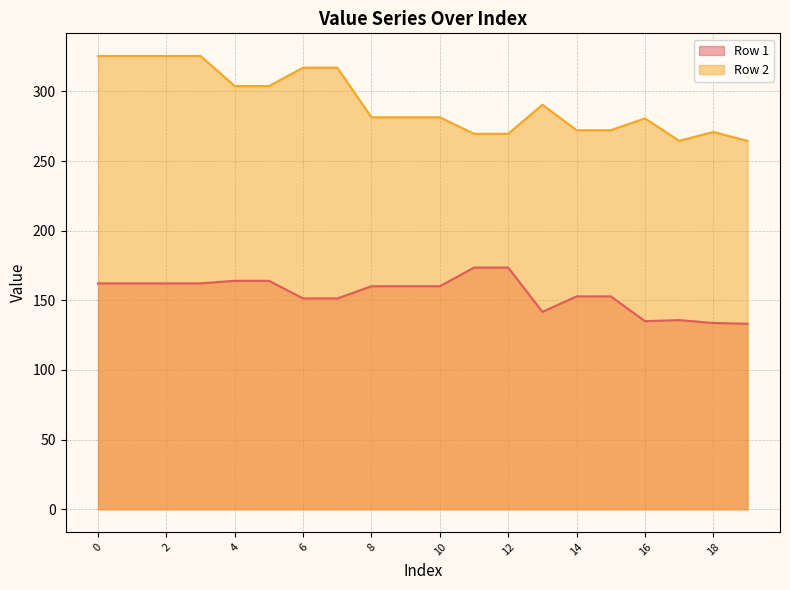

At which label is Row 1 closest to 153?

14